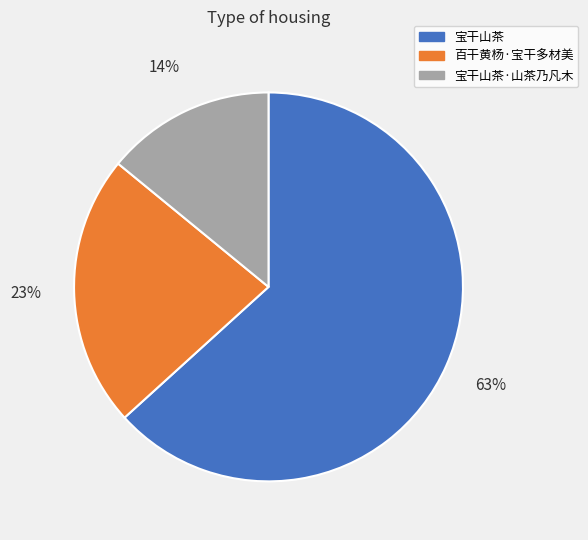

Is it true that 宝干山茶·山茶乃凡木 is 14% of the pie?

True